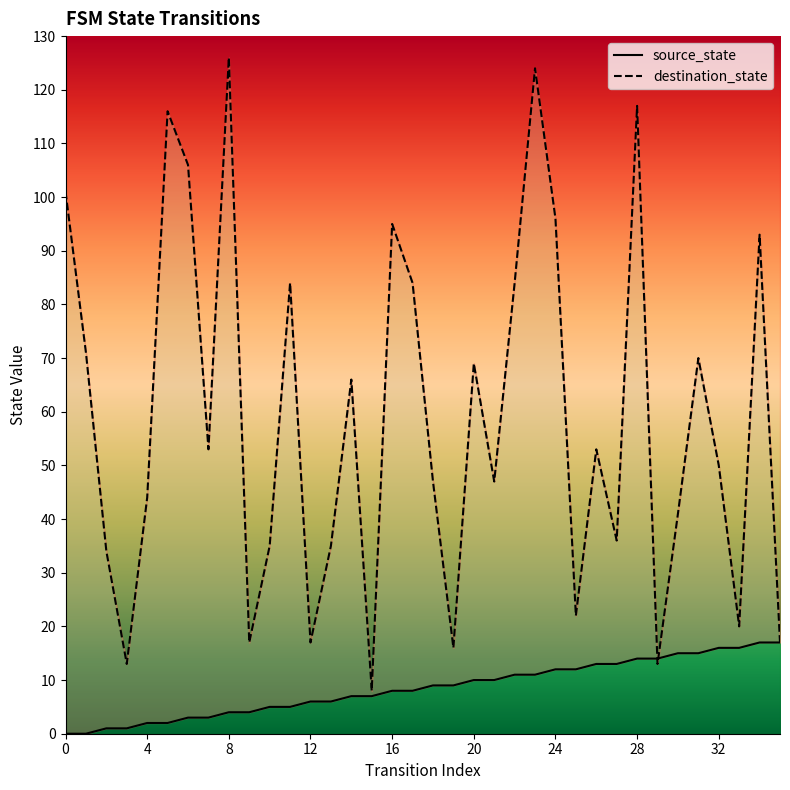

True or false: destination_state has a value of 22 at 25.

True